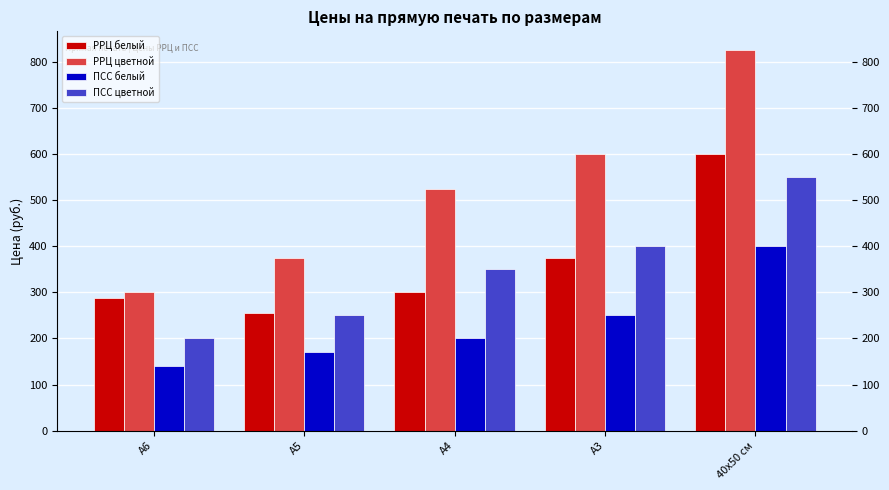

At which category is the sum across all series the highest?

40х50 см